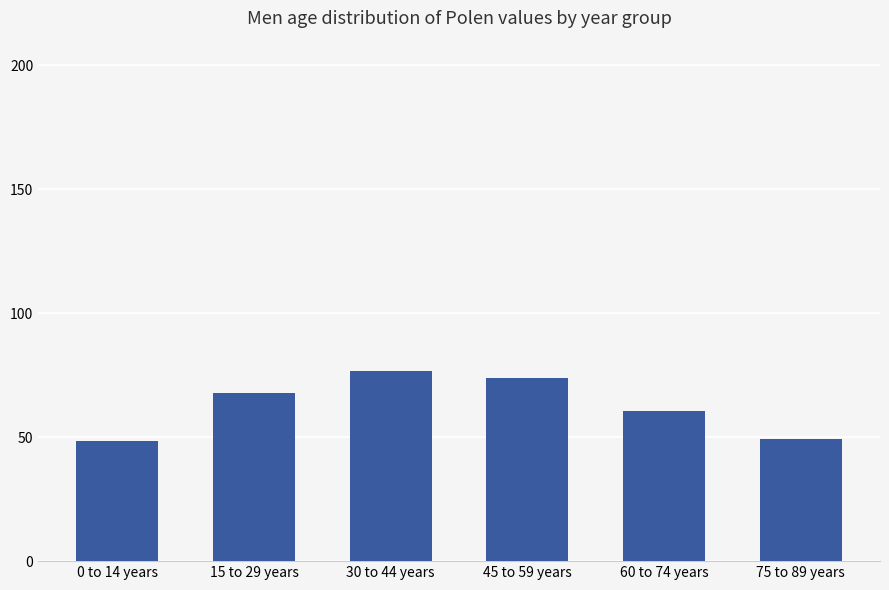

What is the sum of the values at 15 to 29 years and 45 to 59 years?

141.8